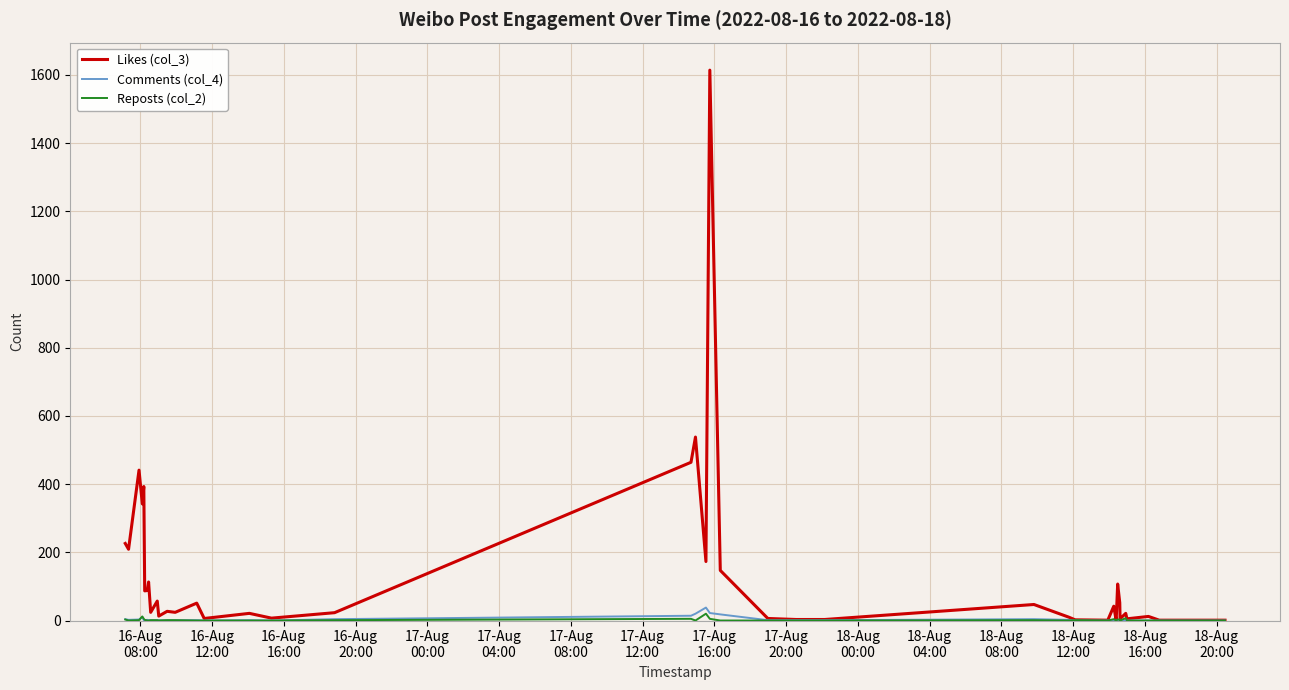

Which series has the widest spread of values?

Likes (col_3)